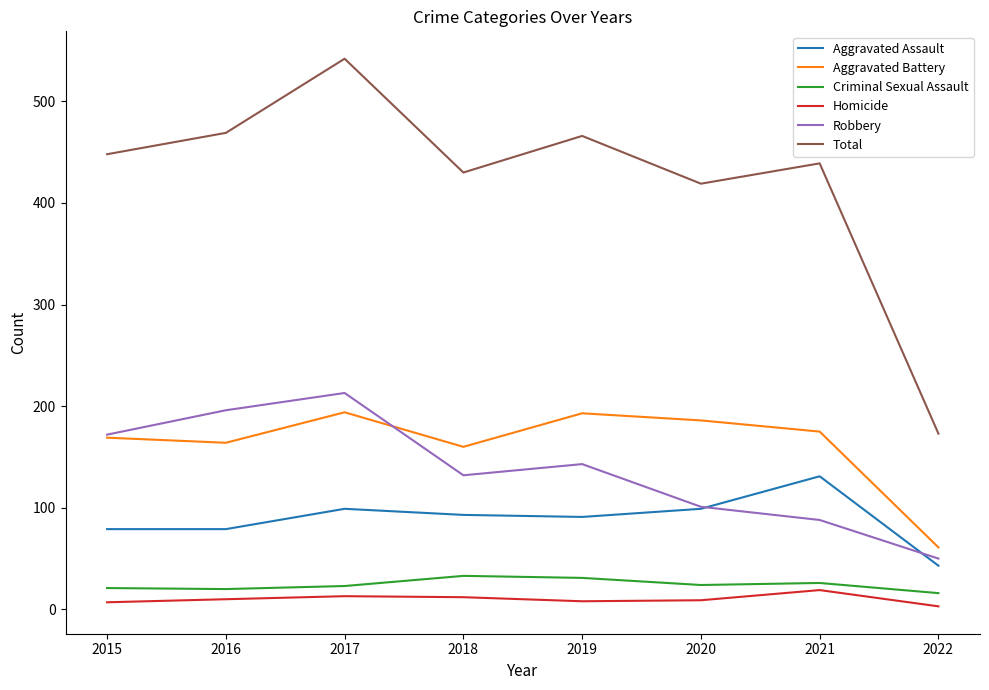

What is the sum of the Homicide values at 2019 and 2016?

18